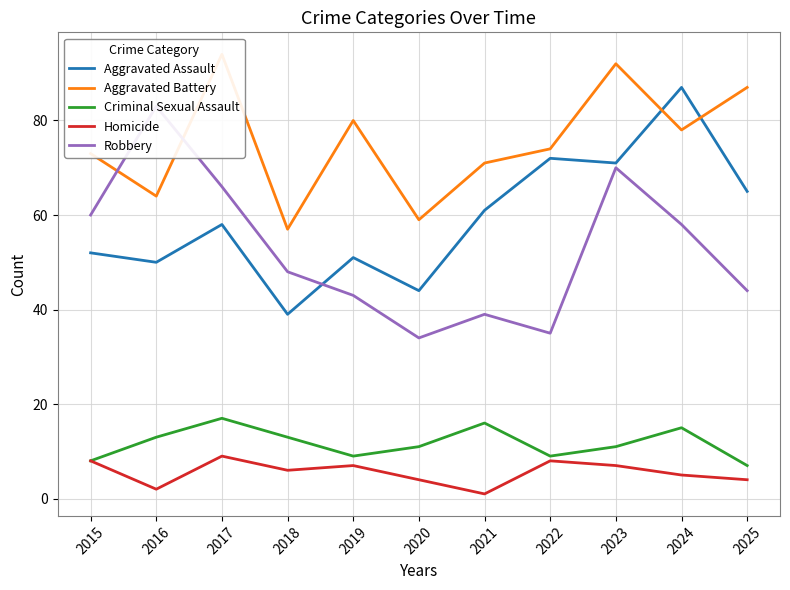

Reading left to right, what are all the values shown in this chart?

Aggravated Assault: 52	50	58	39	51	44	61	72	71	87	65
Aggravated Battery: 73	64	94	57	80	59	71	74	92	78	87
Criminal Sexual Assault: 8	13	17	13	9	11	16	9	11	15	7
Homicide: 8	2	9	6	7	4	1	8	7	5	4
Robbery: 60	83	66	48	43	34	39	35	70	58	44